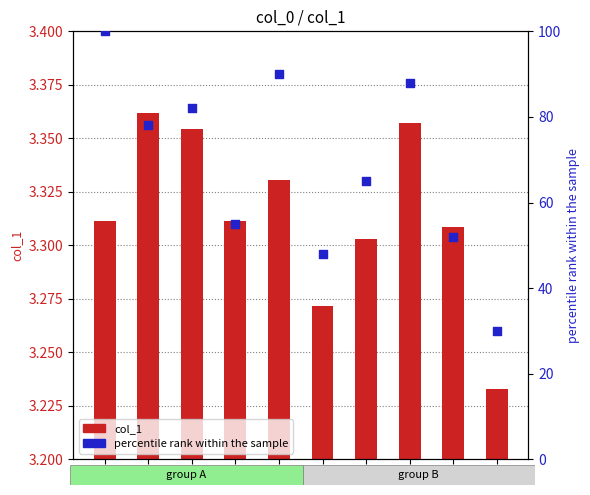

Which series contains the highest Y value?

percentile rank within the sample